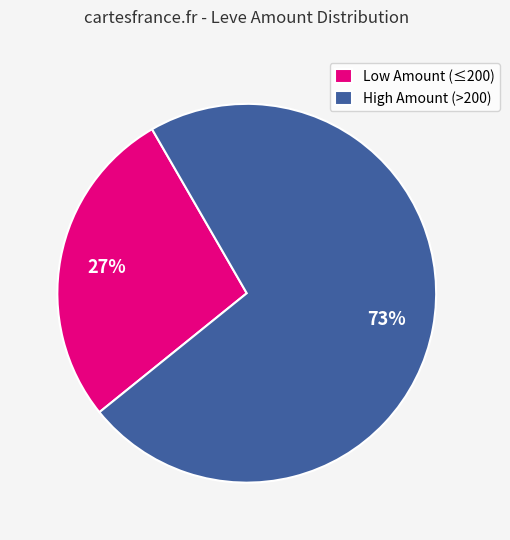

To the nearest percent, what percentage of the pie is Low Amount (≤200)?

27%